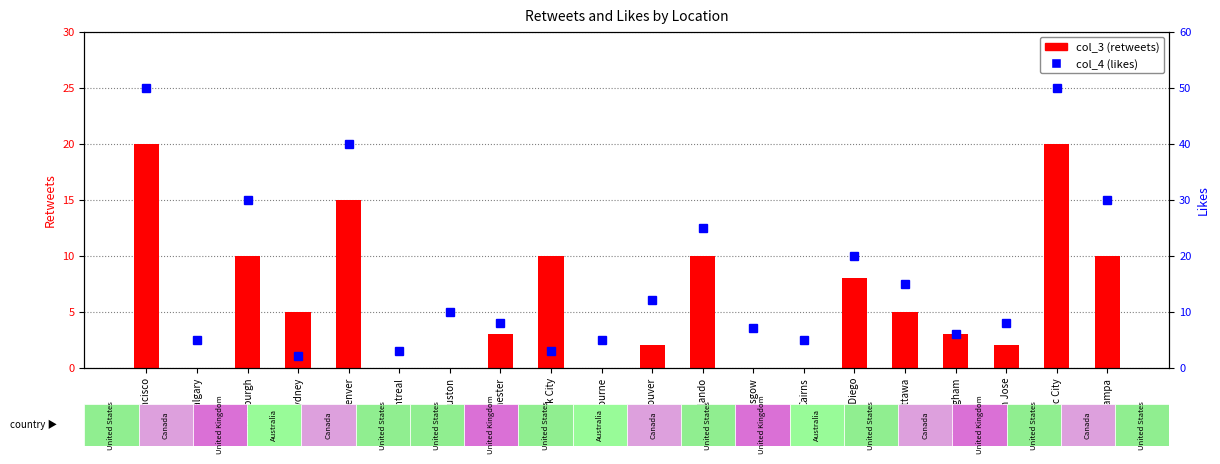

What is the difference between the maximum and minimum values in the col_3 (retweets) series?

20